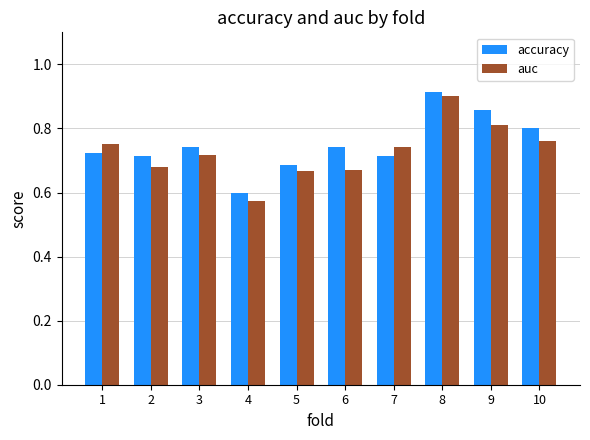

What is the difference between the second highest and minimum values in the auc series?

0.2